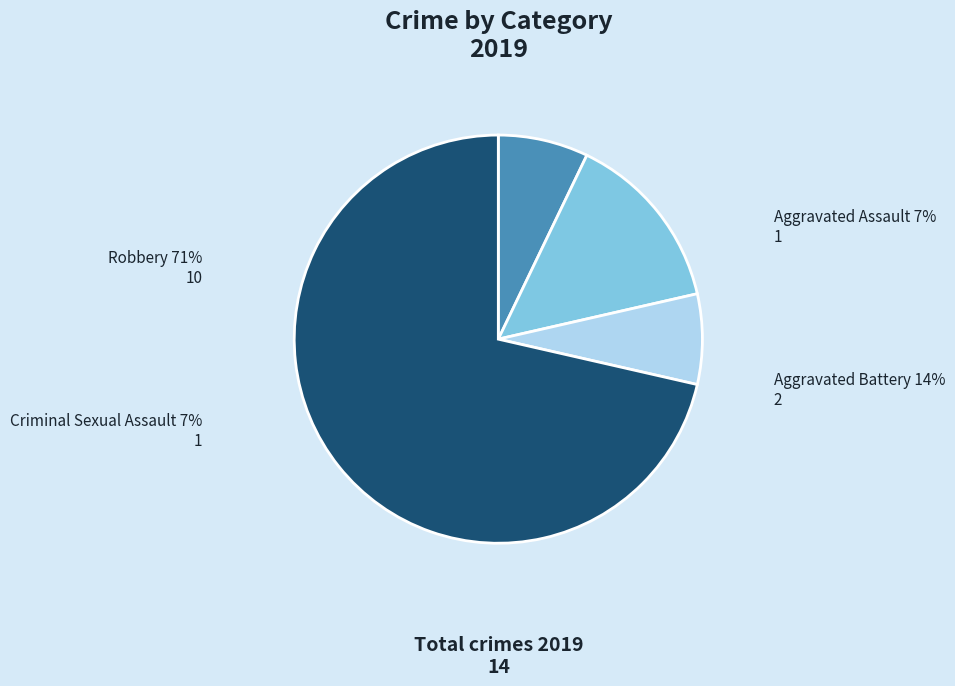

Combined, do Aggravated Assault and Aggravated Battery account for over 50%?

No